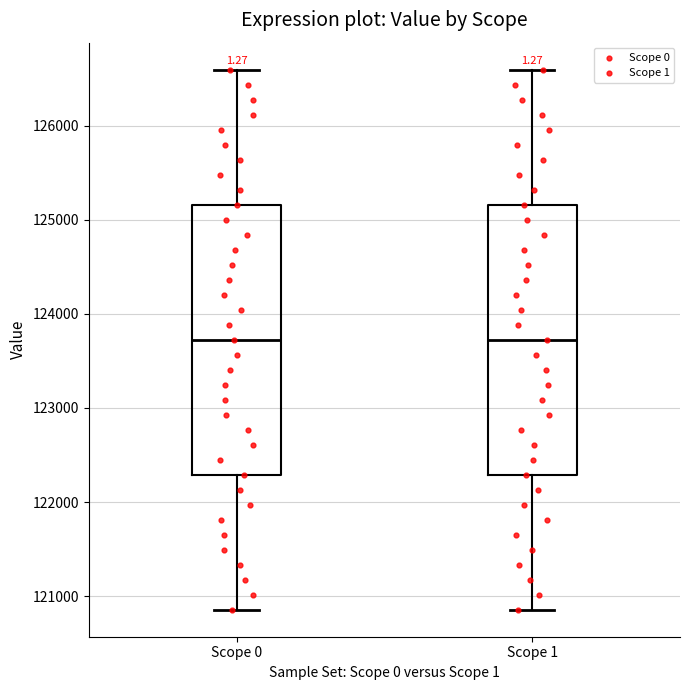

Reading left to right, transcribe this box plot: for each box, give where its median line is, the range the box spans, and where its two whiskers end, as read against the y-axis. The values are not printed on the chart, so give them approximately, as read against the axis.

Scope 0: median 123700, box 122300 to 125200, whiskers 120900 to 126600
Scope 1: median 123700, box 122300 to 125200, whiskers 120900 to 126600